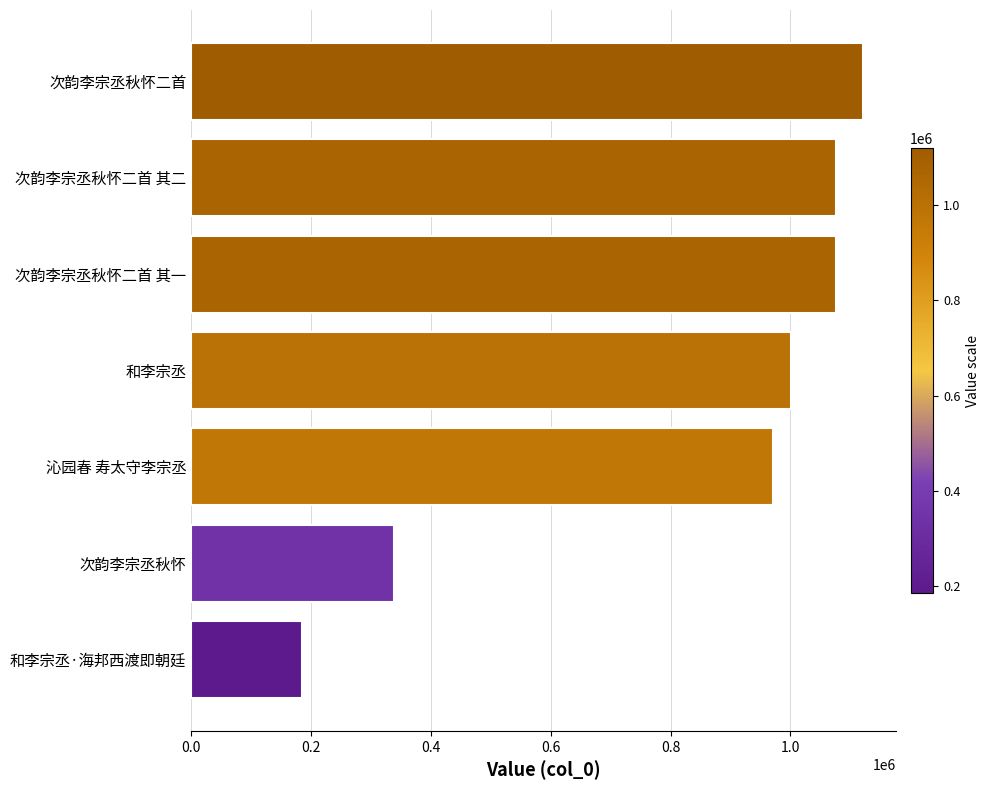

Is it true that the value at 次韵李宗丞秋怀二首 其一 is 1075819?

True